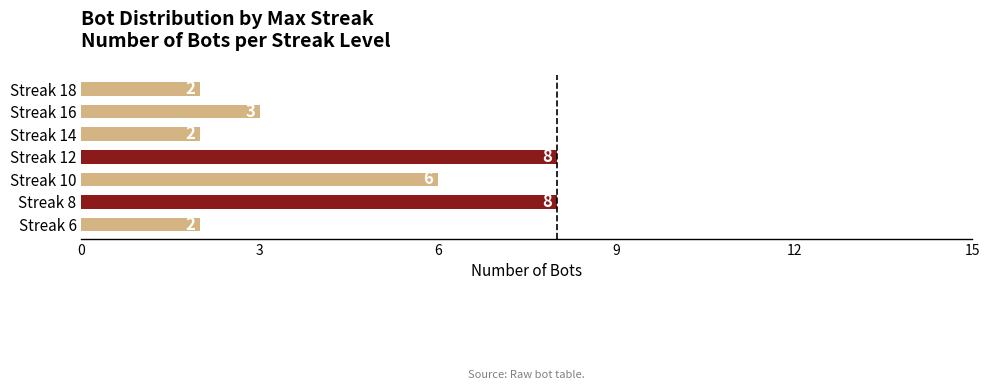

The chart shows a value of 12 at Streak 8. True or false?

False